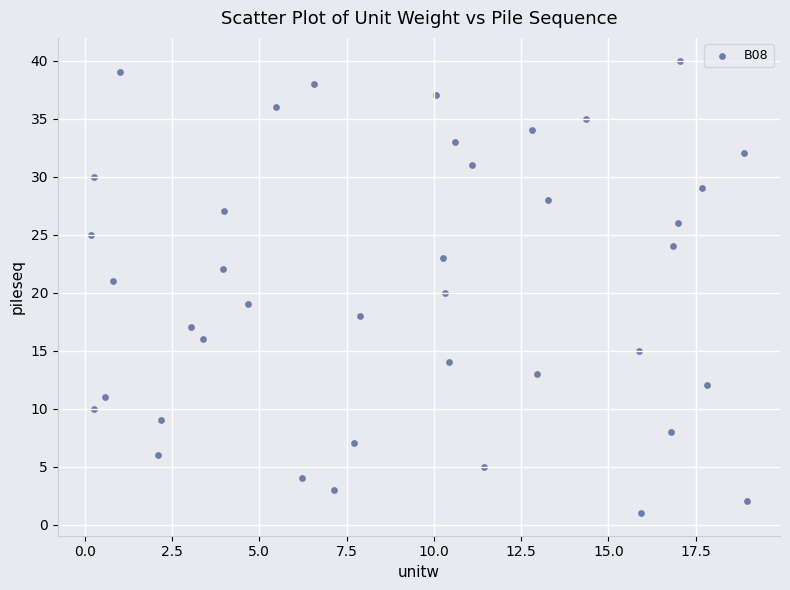

What is the range of Y values (max minus min)?

39